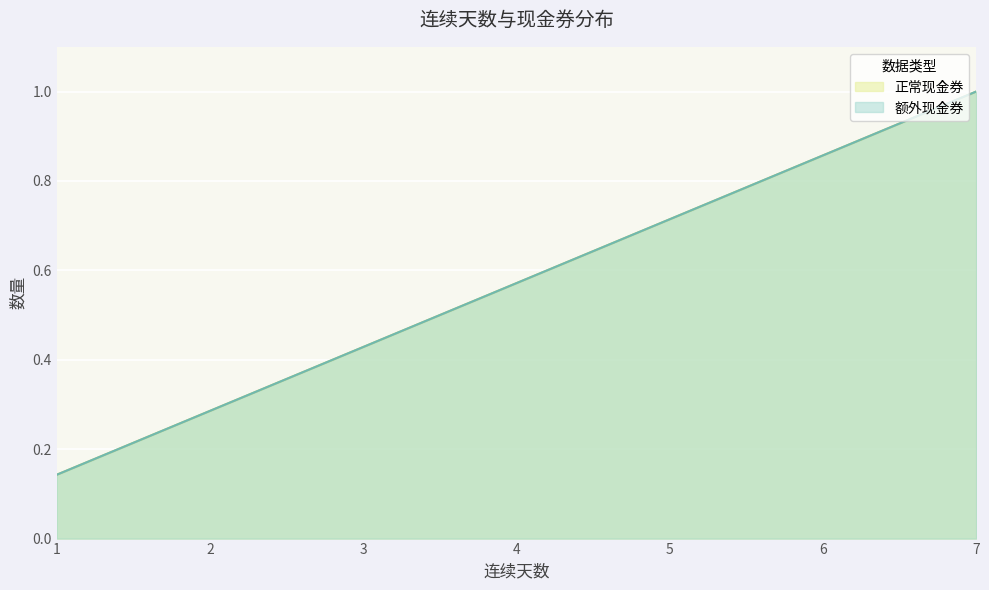

At which category is the sum across all series the highest?

7